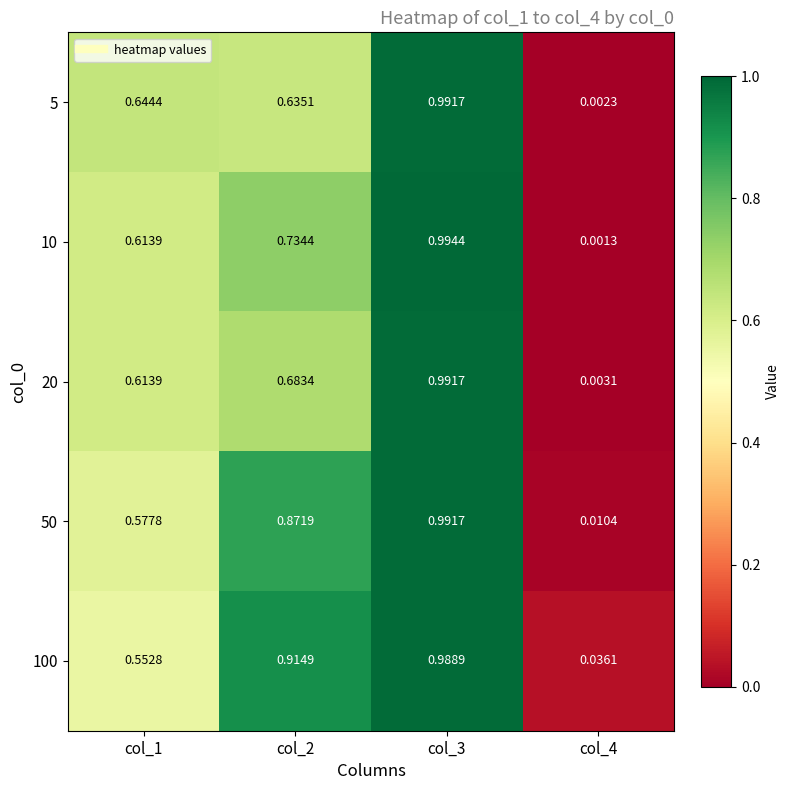

Is the value of 5 at col_2 greater than the value of 50 at col_3?

No